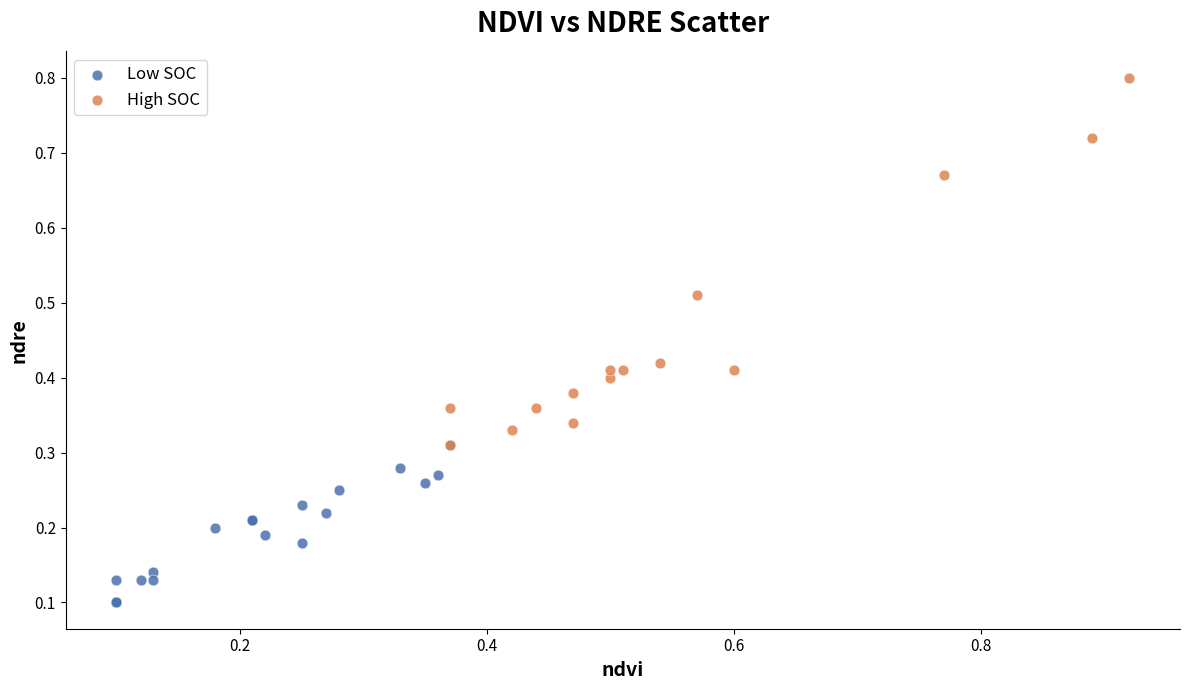

Which series has the widest spread of Y values?

High SOC